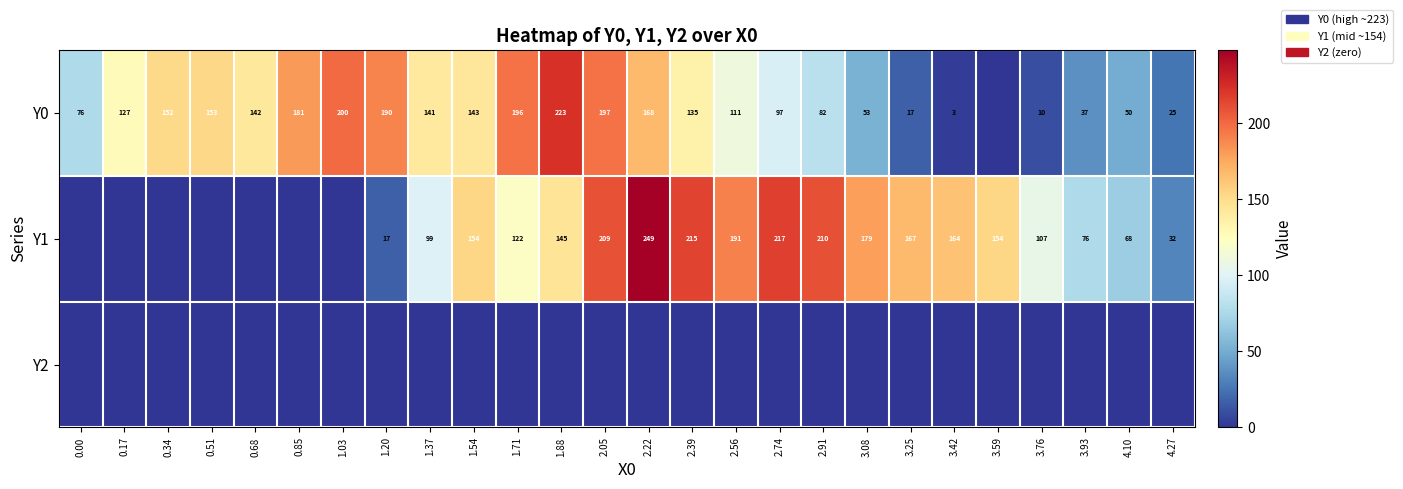

Is it true that Y0 equals 169 at 2.74?

False